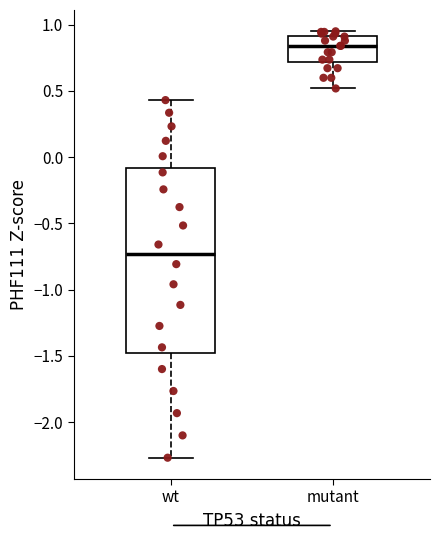

Which box's median line is the lowest?

wt